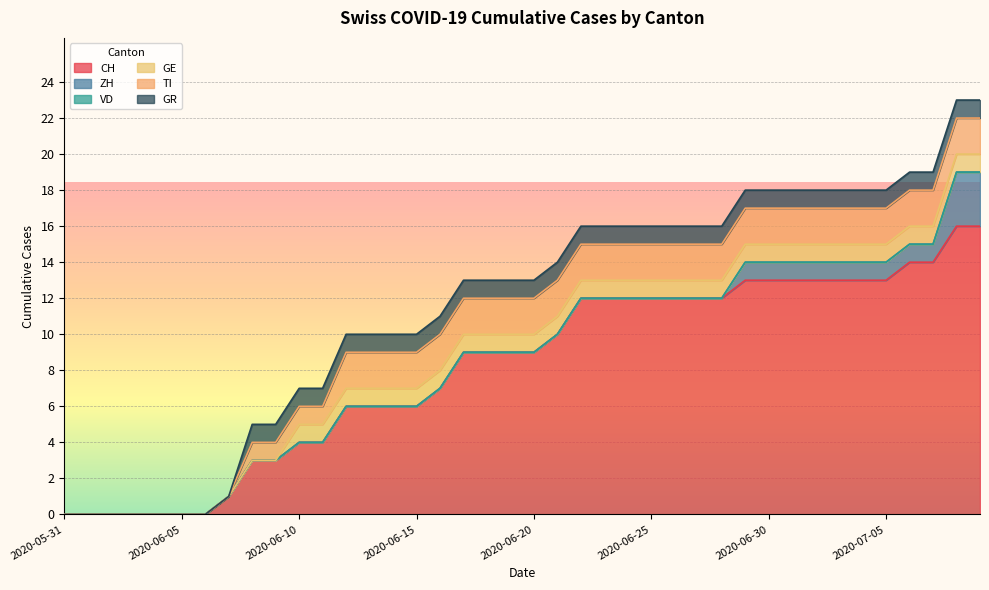

What is the greatest value displayed?

16